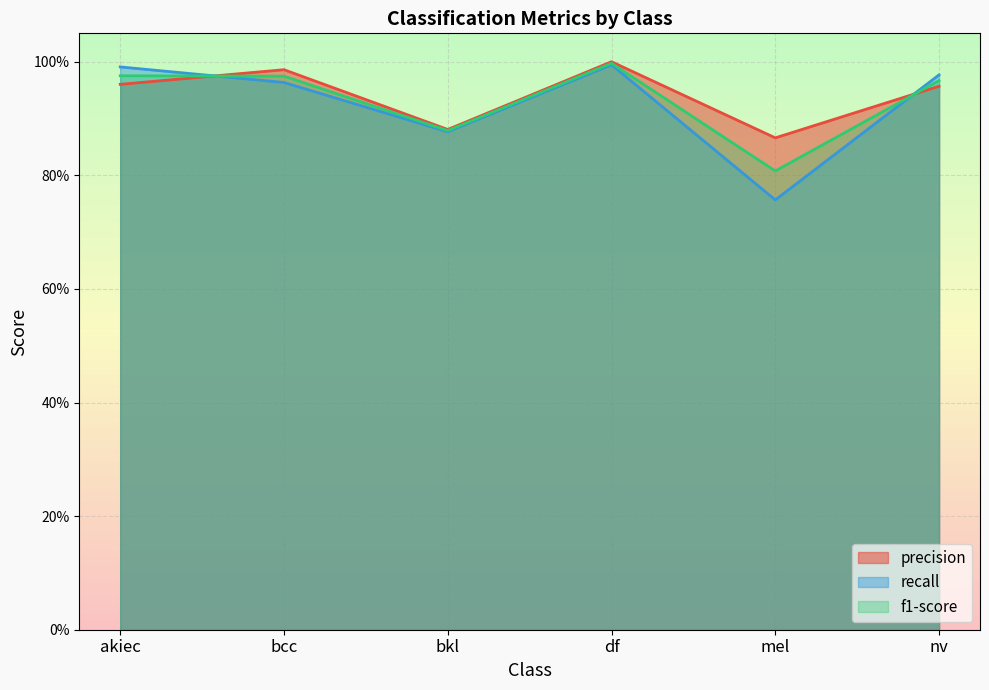

At bkl, list the series in order from largest to smallest.

precision, f1-score, recall